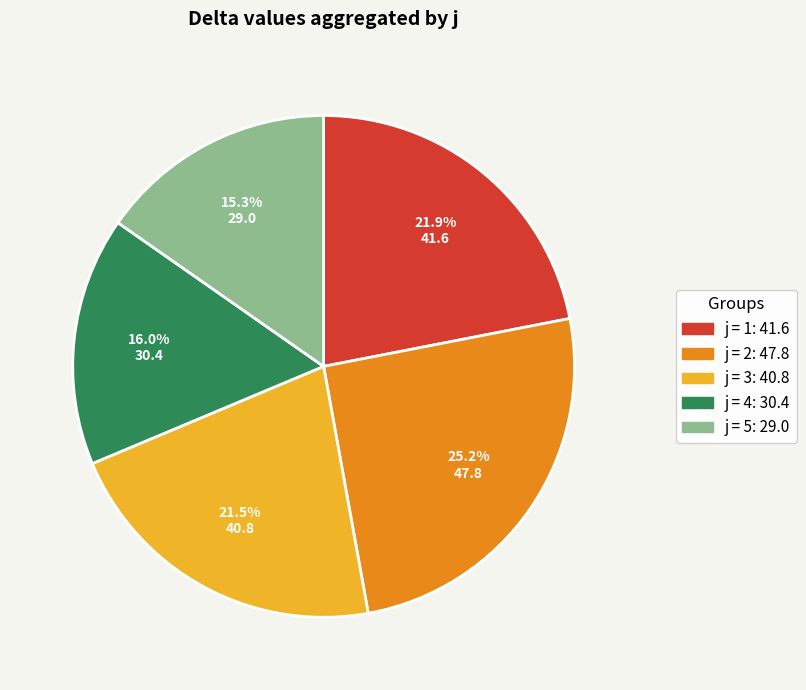

Is there any slice that represents more than half of the pie?

No